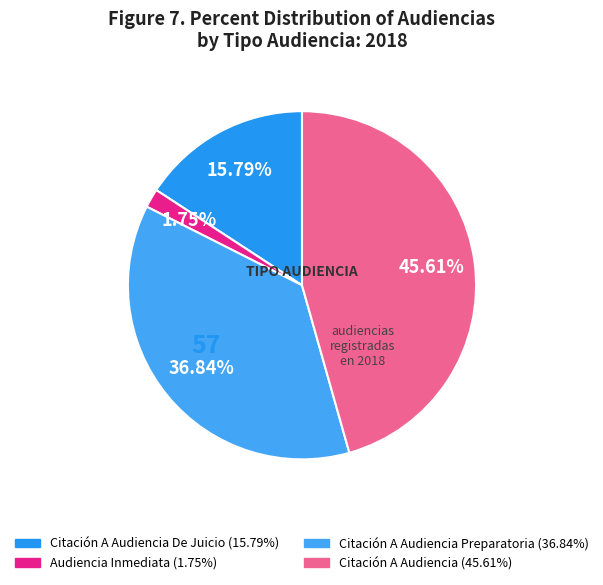

How many segments does this pie chart have?

4